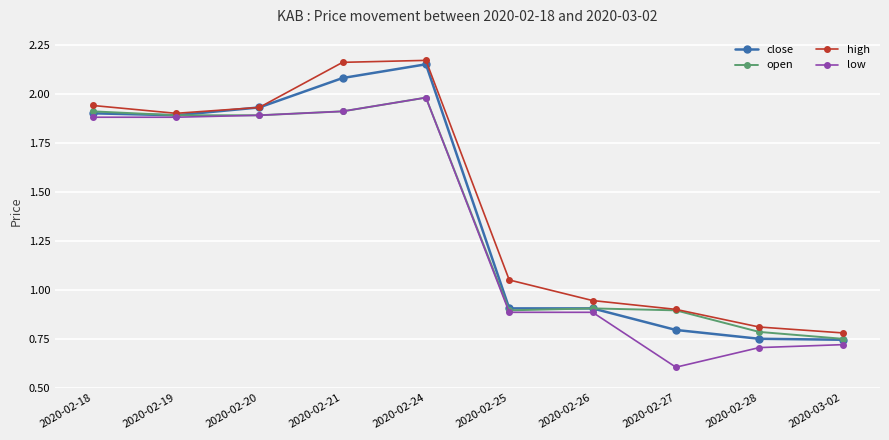

Between 2020-02-19 and 2020-02-24, which series saw the biggest shift?

high